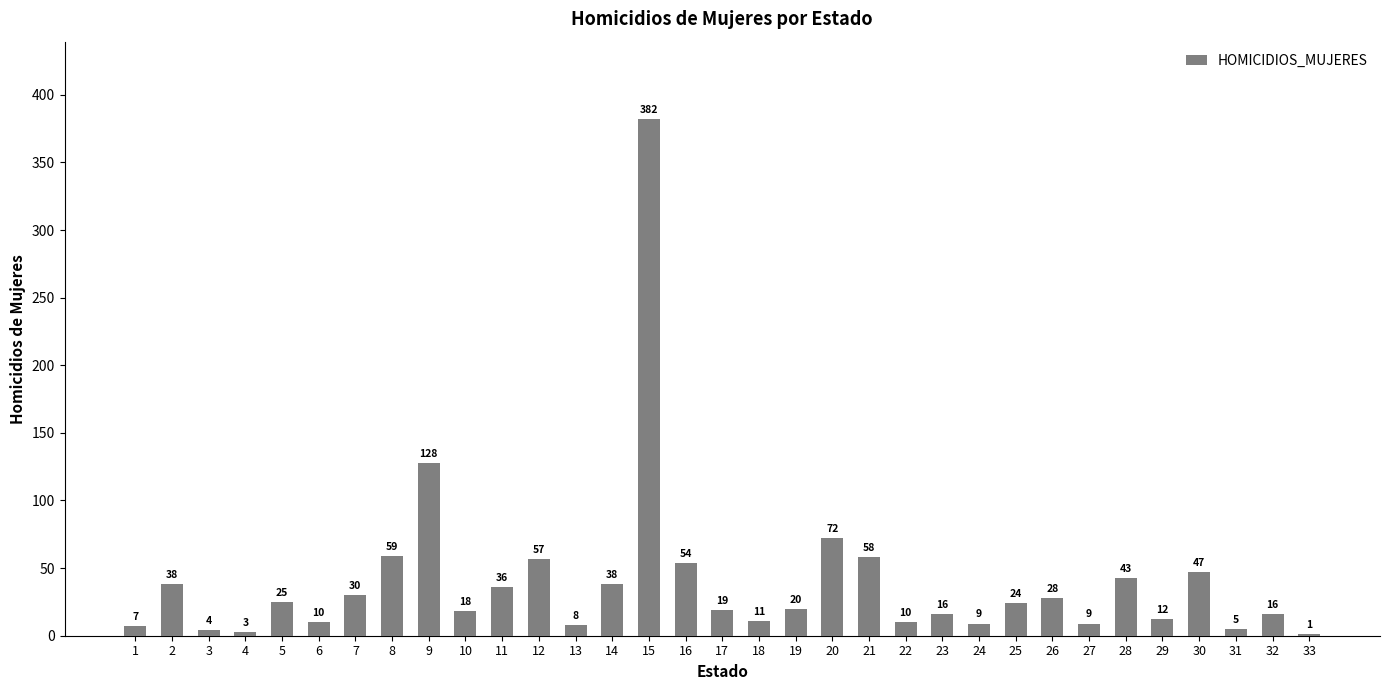

What is the approximate value at 10?

18